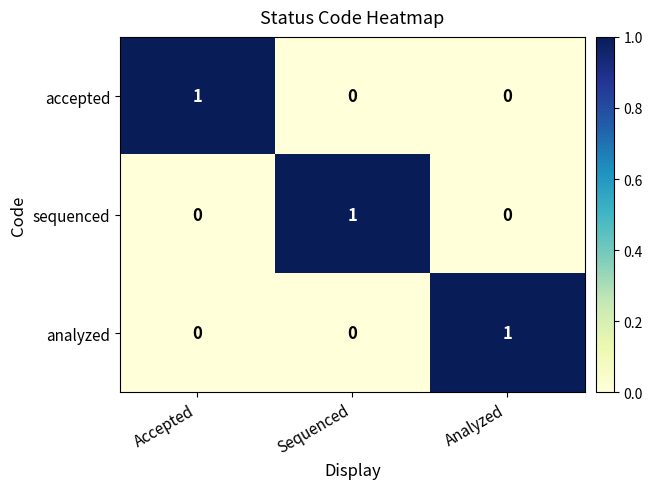

The value of sequenced at Sequenced is 1. True or false?

True